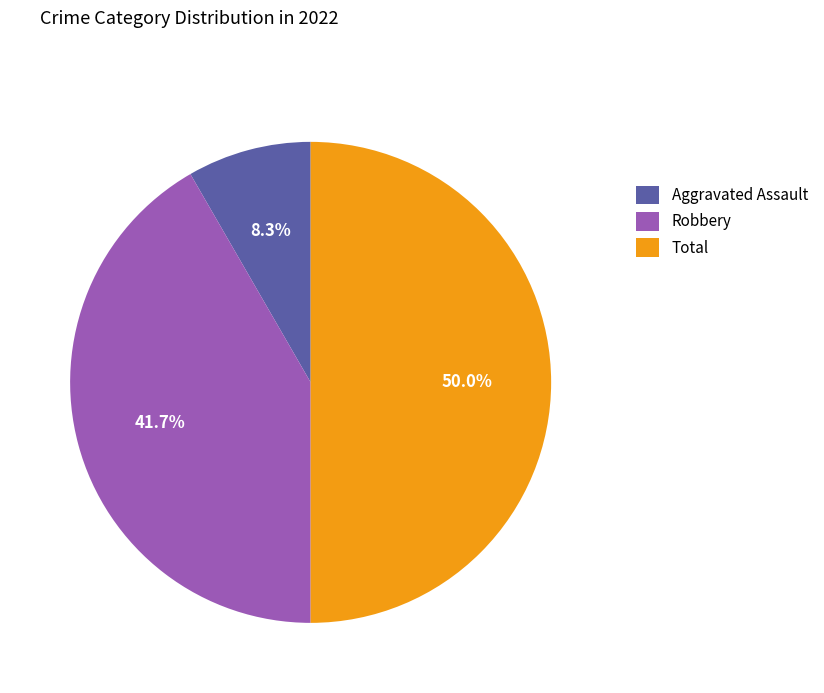

To the nearest percent, what is the average slice percentage?

33%